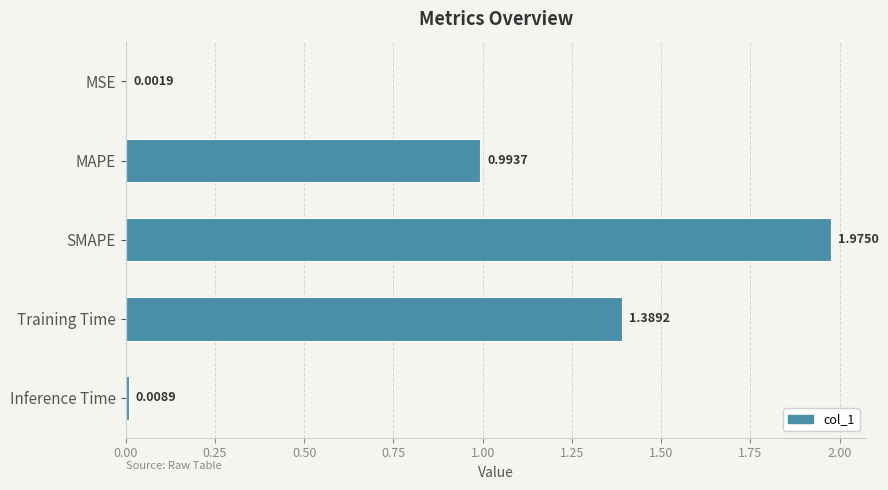

What is the sum of all values?

4.4